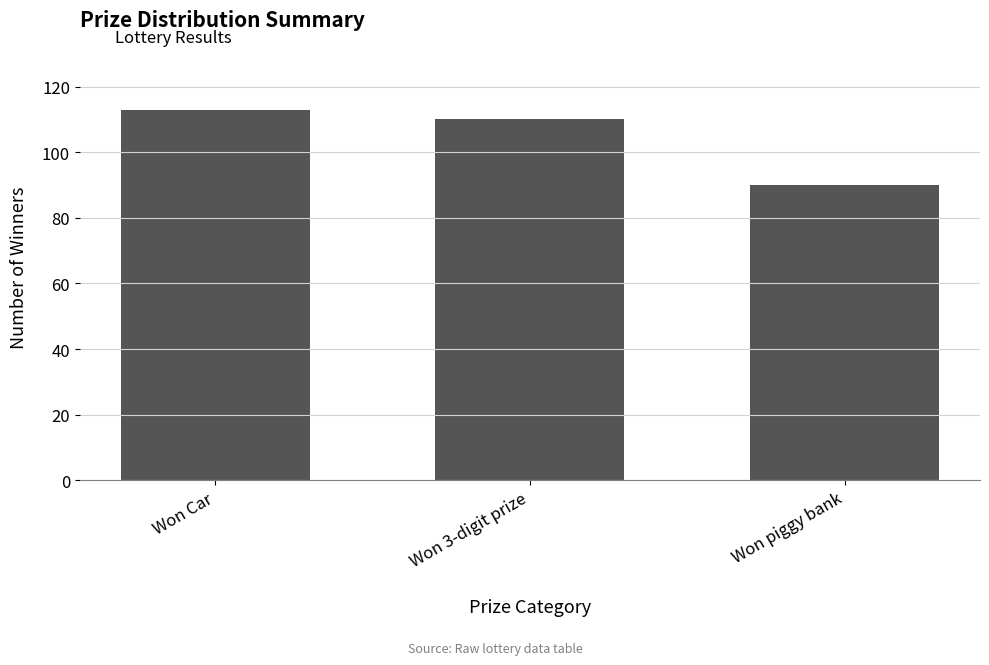

What is the difference between the second highest and minimum values?

20